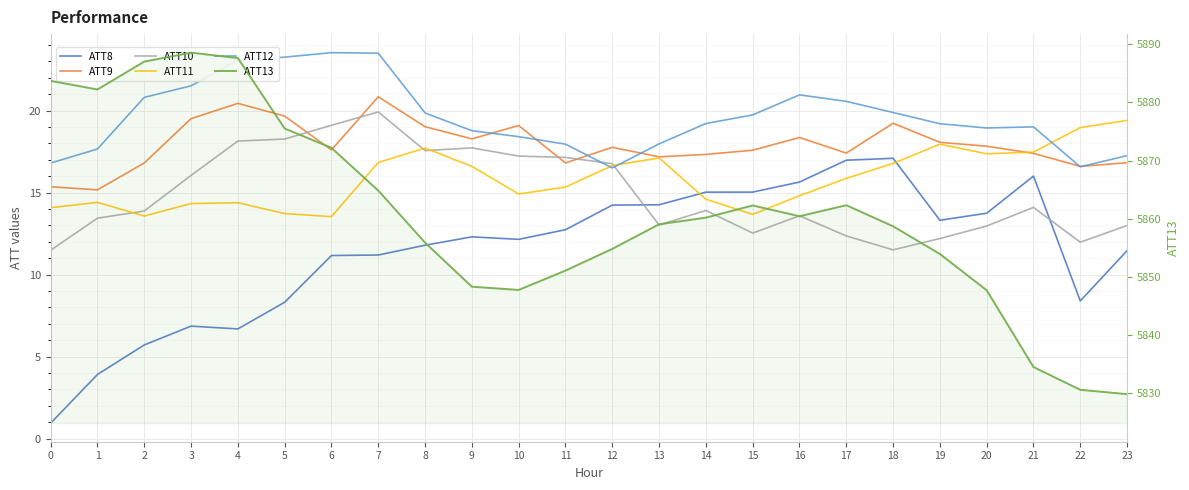

What is the average value of the ATT13 series?

5860.8